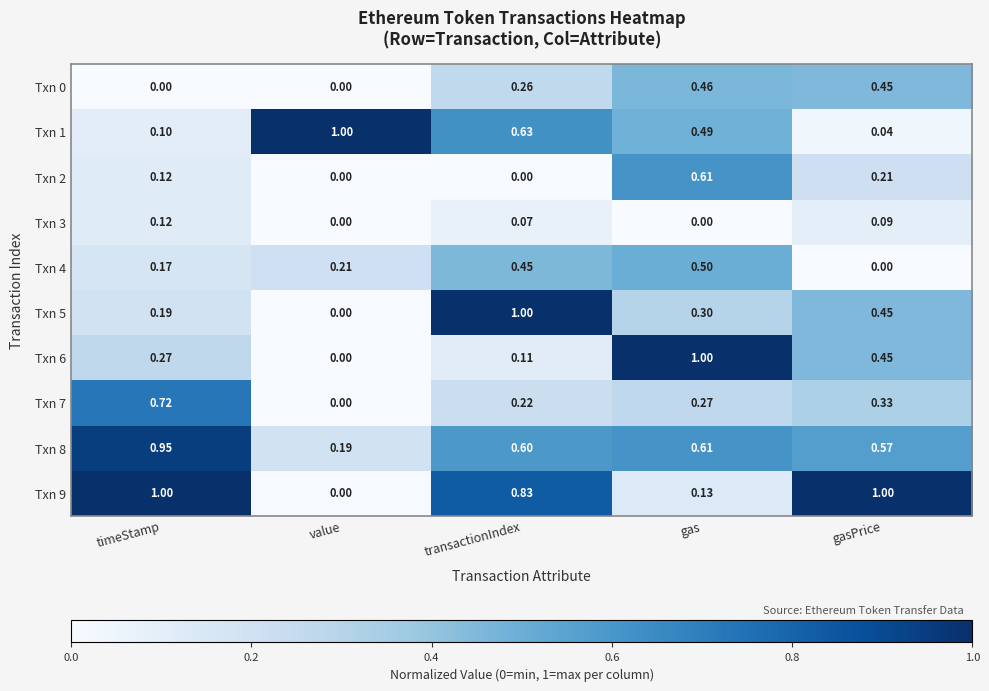

At which category is the sum across all series the highest?

gas